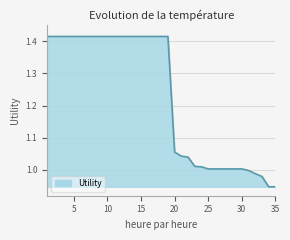

Rank the categories by value from lowest to highest.

34, 35, 33, 32, 31, 25, 26, 27, 28, 29, 30, 24, 23, 22, 21, 20, 1, 2, 3, 4, 5, 6, 7, 8, 9, 10, 11, 12, 13, 14, 15, 16, 17, 18, 19